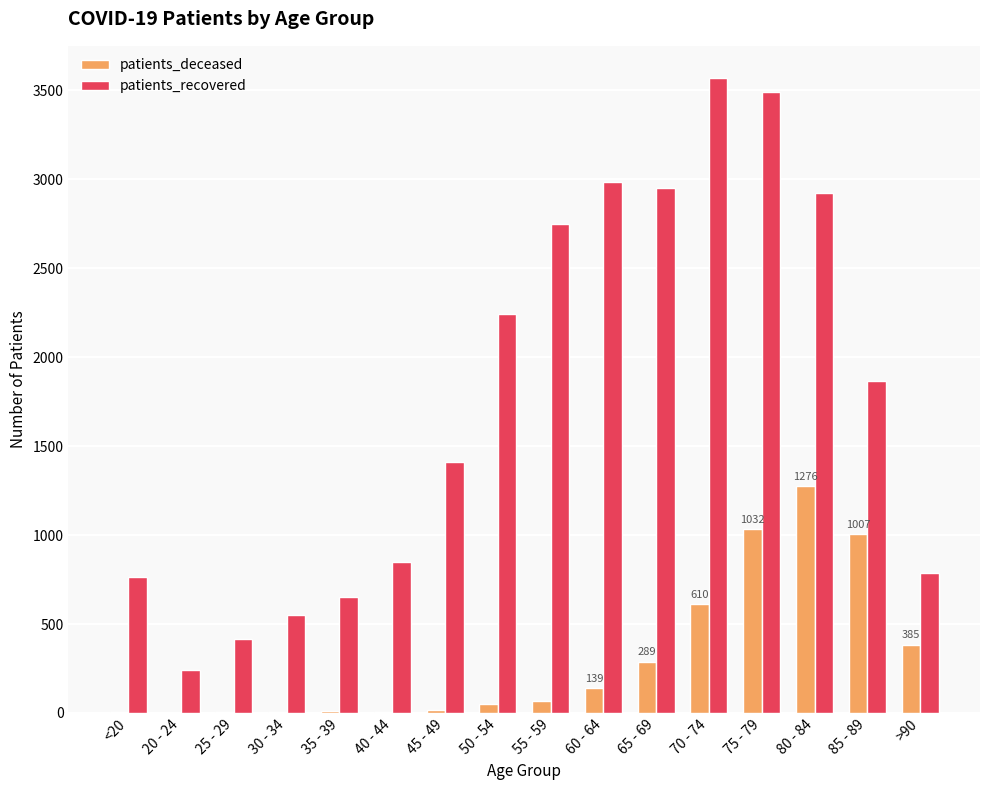

Which series has the largest range (max minus min)?

patients_recovered